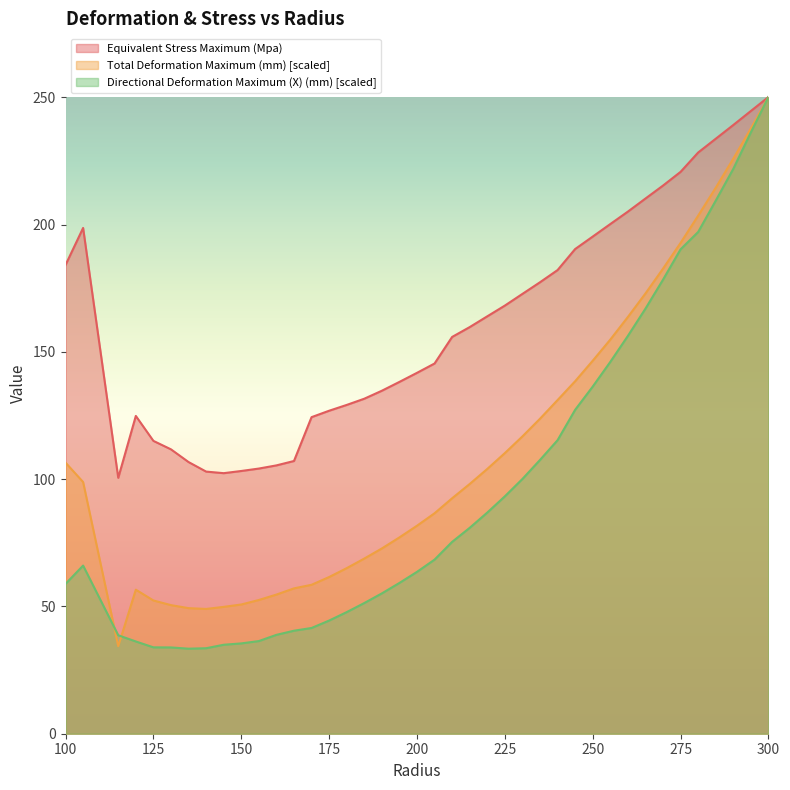

How many values in the Total Deformation Maximum (mm) series are below 98?

20